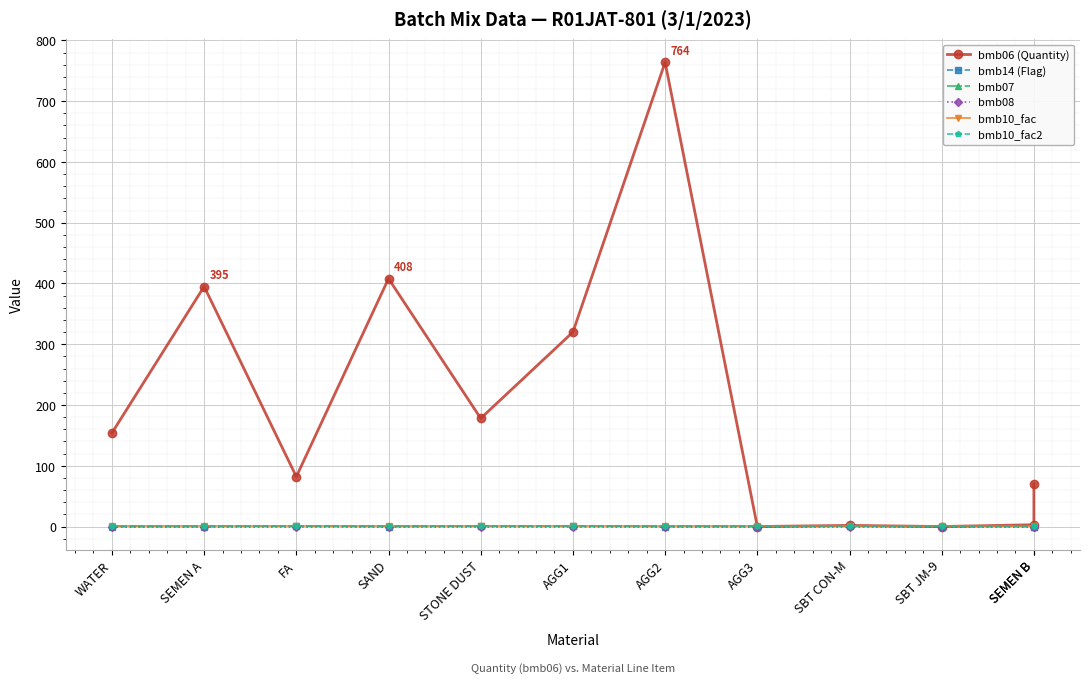

Which series has the largest total across all categories?

bmb06 (Quantity)